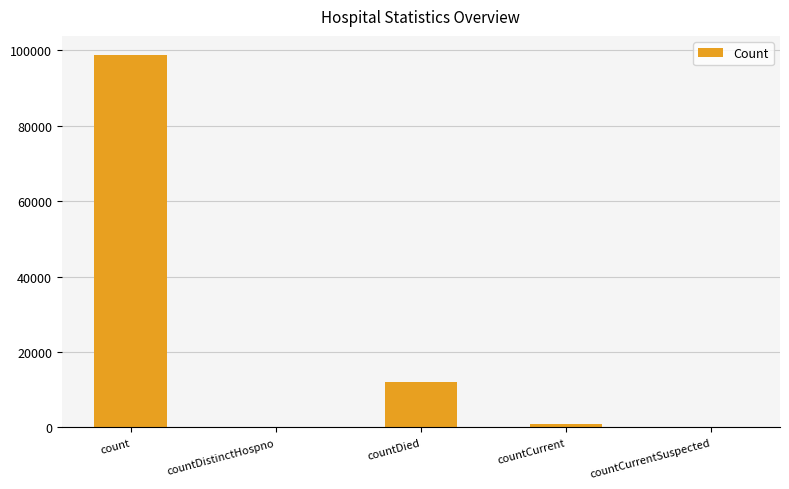

Where does the data first go above 1048?

count